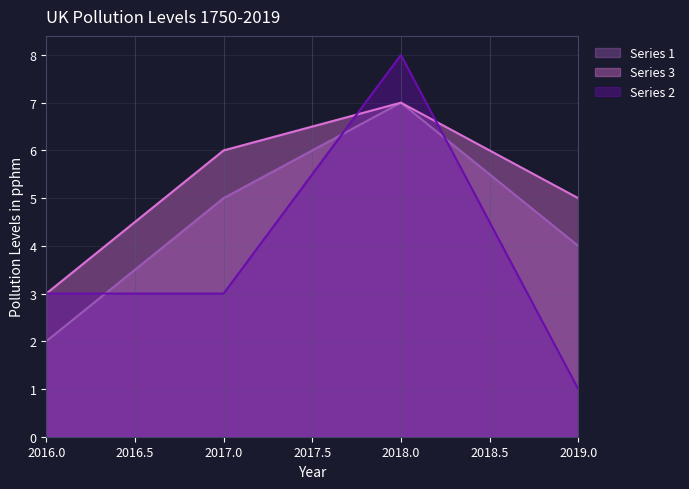

How many lines are shown in the chart?

3